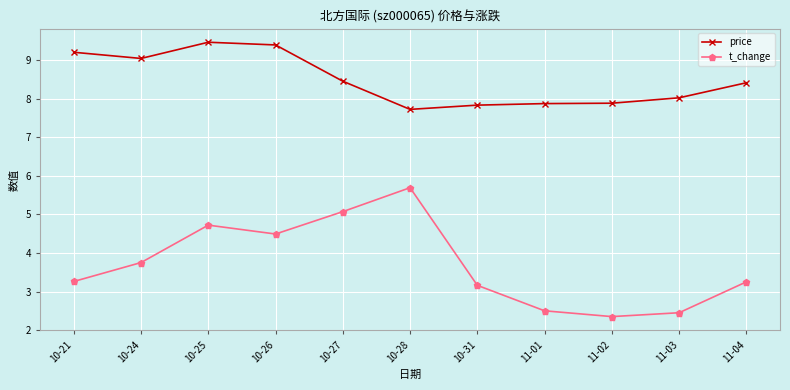

Which series has the widest spread of values?

t_change